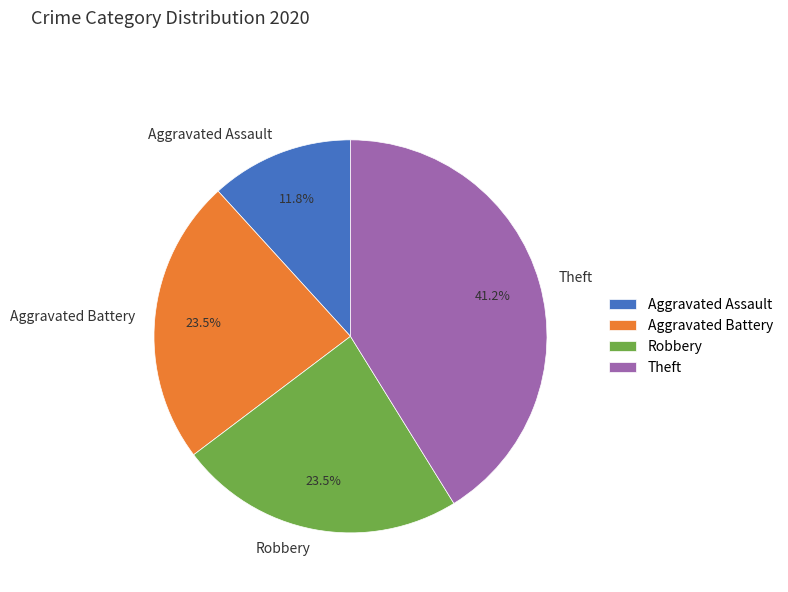

Which category has the smallest portion of the pie?

Aggravated Assault